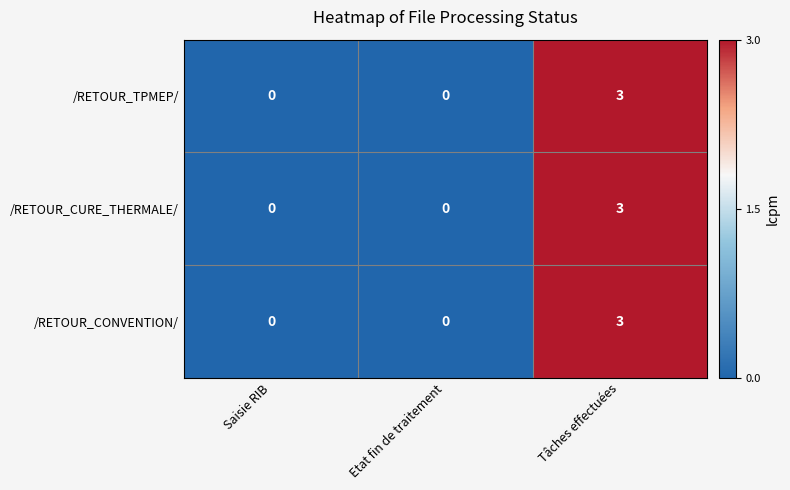

How many values in the /RETOUR_CURE_THERMALE/ series exceed 0?

1